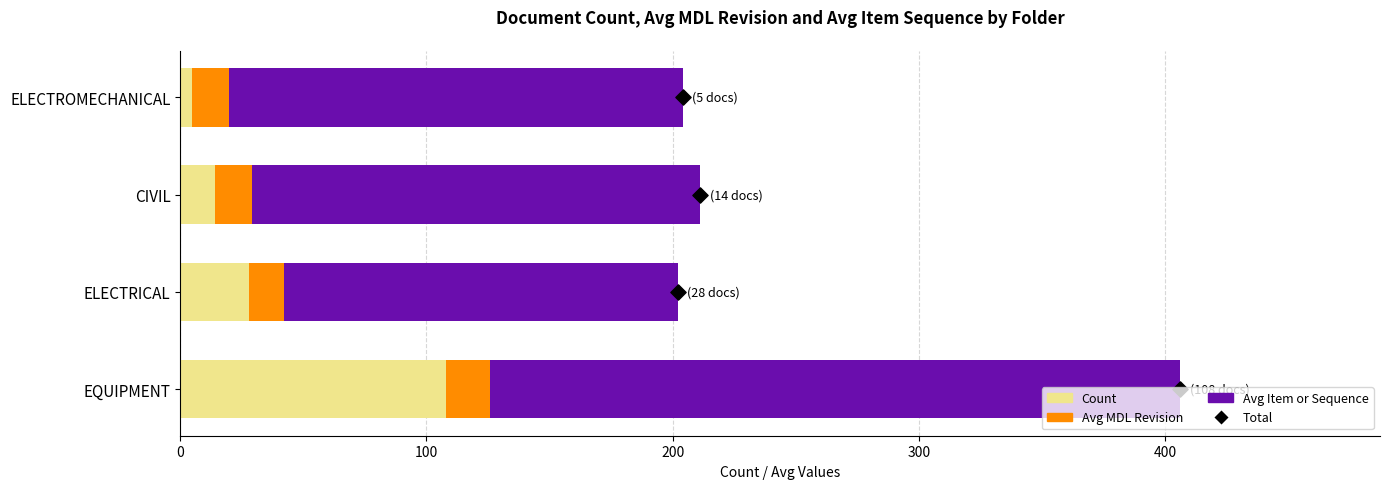

Is the value of Avg Item or Sequence at 300 greater than the value of Total at 100?

Yes